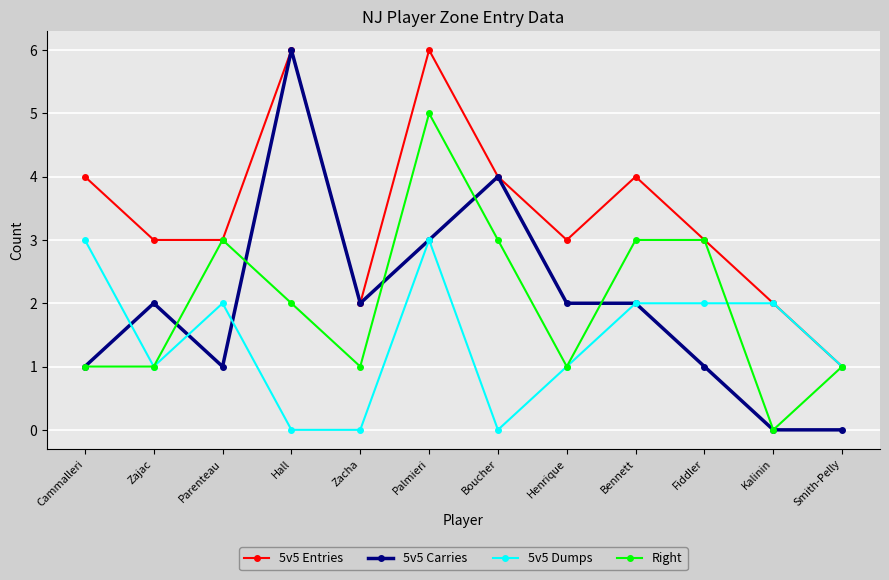

How many lines are shown in the chart?

4